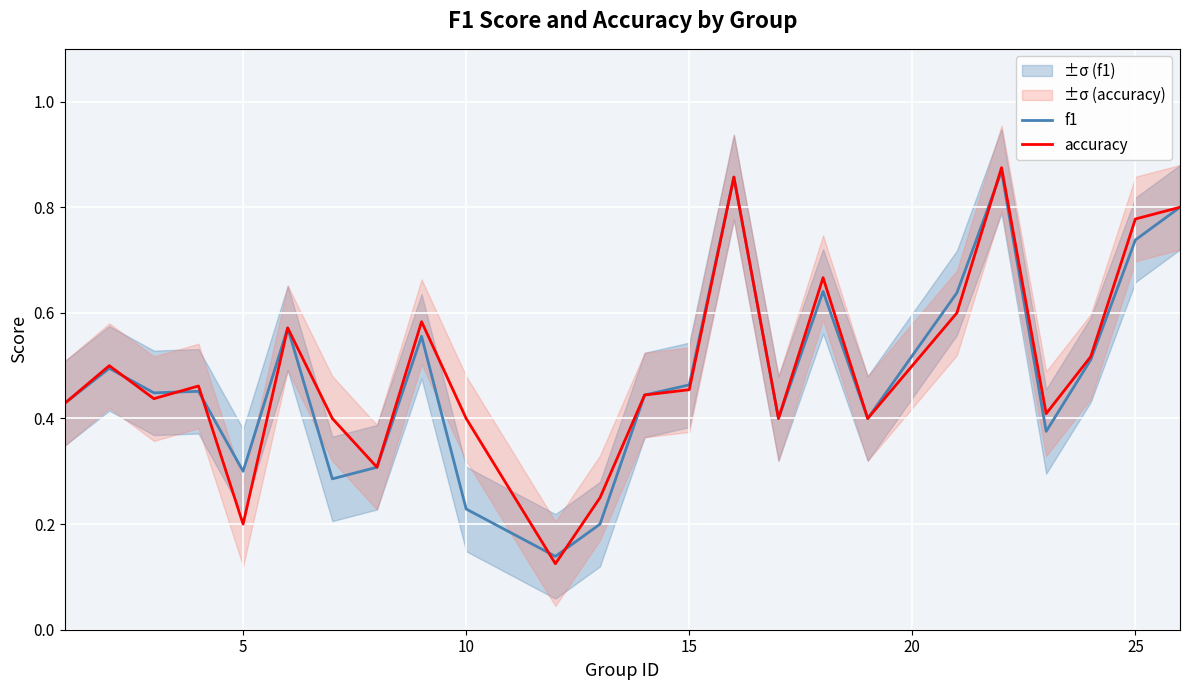

Count the number of data series in this chart.

2